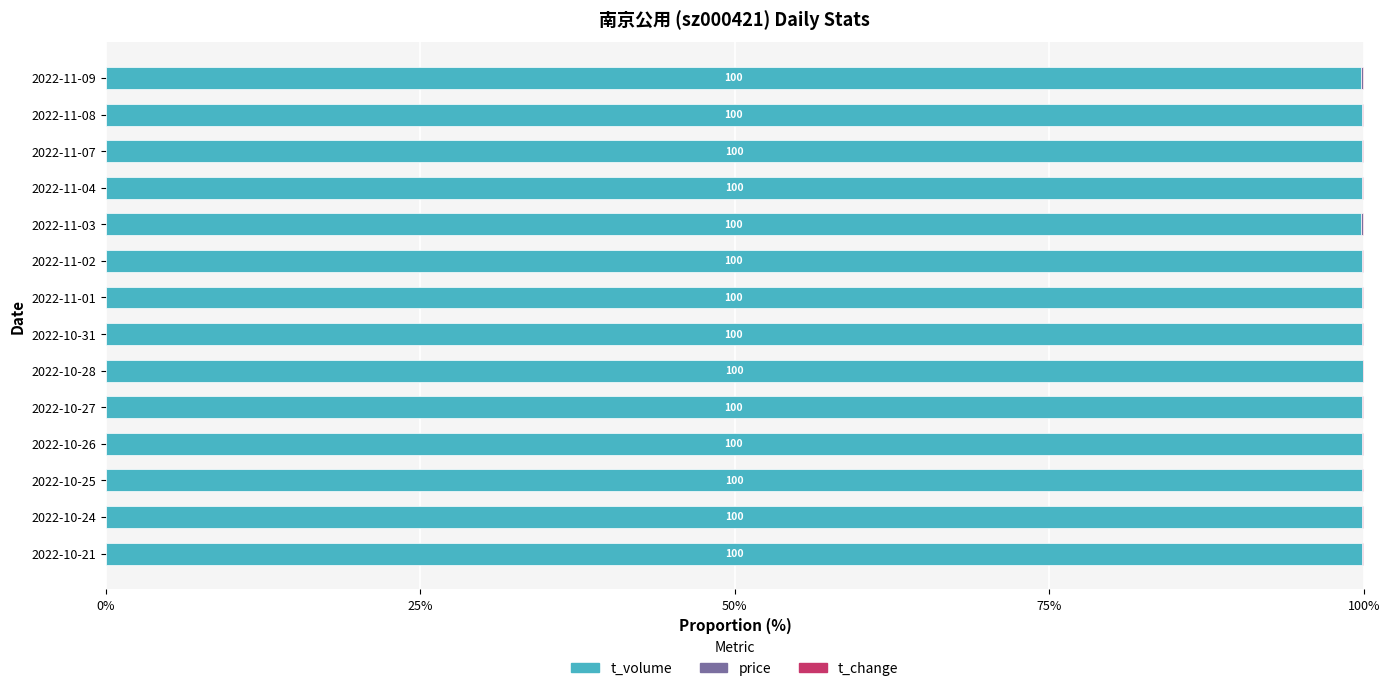

The t_volume series shows 162.8 at 2022-10-28. True or false?

False